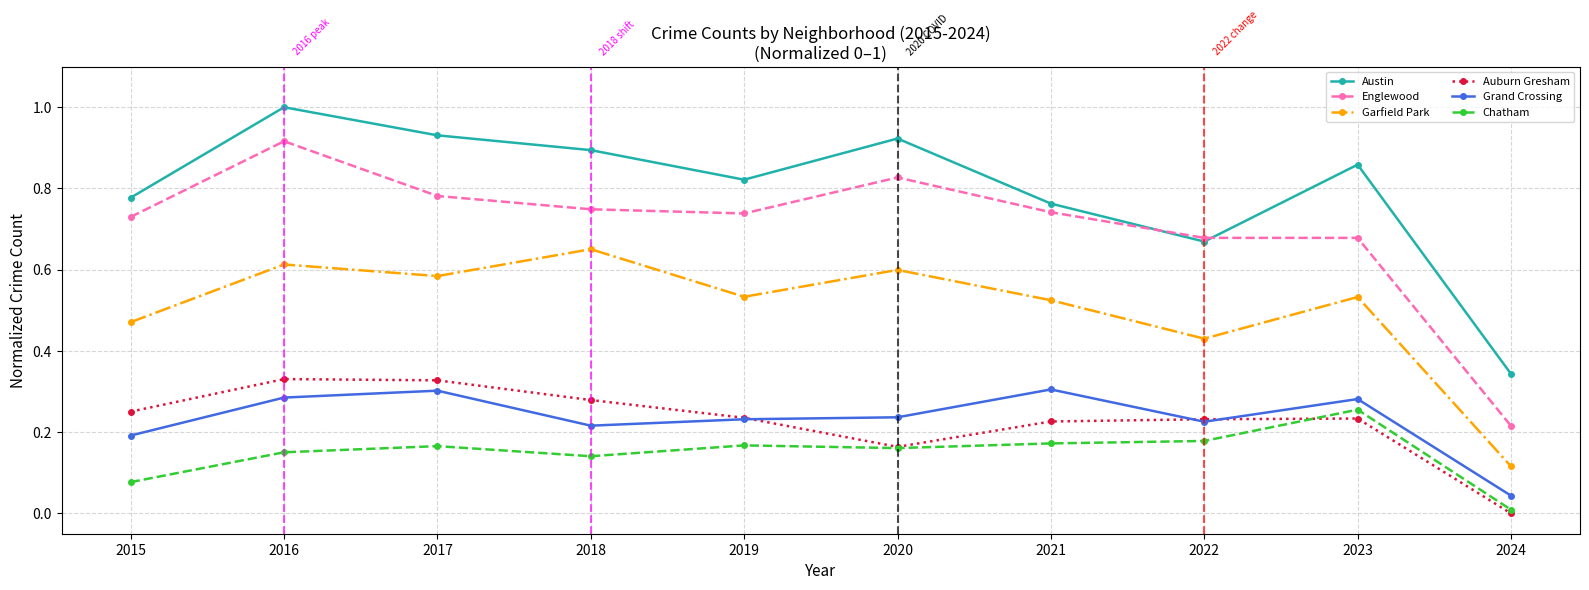

Is the value of Englewood at 2015 greater than the value of Chatham at 2017?

Yes